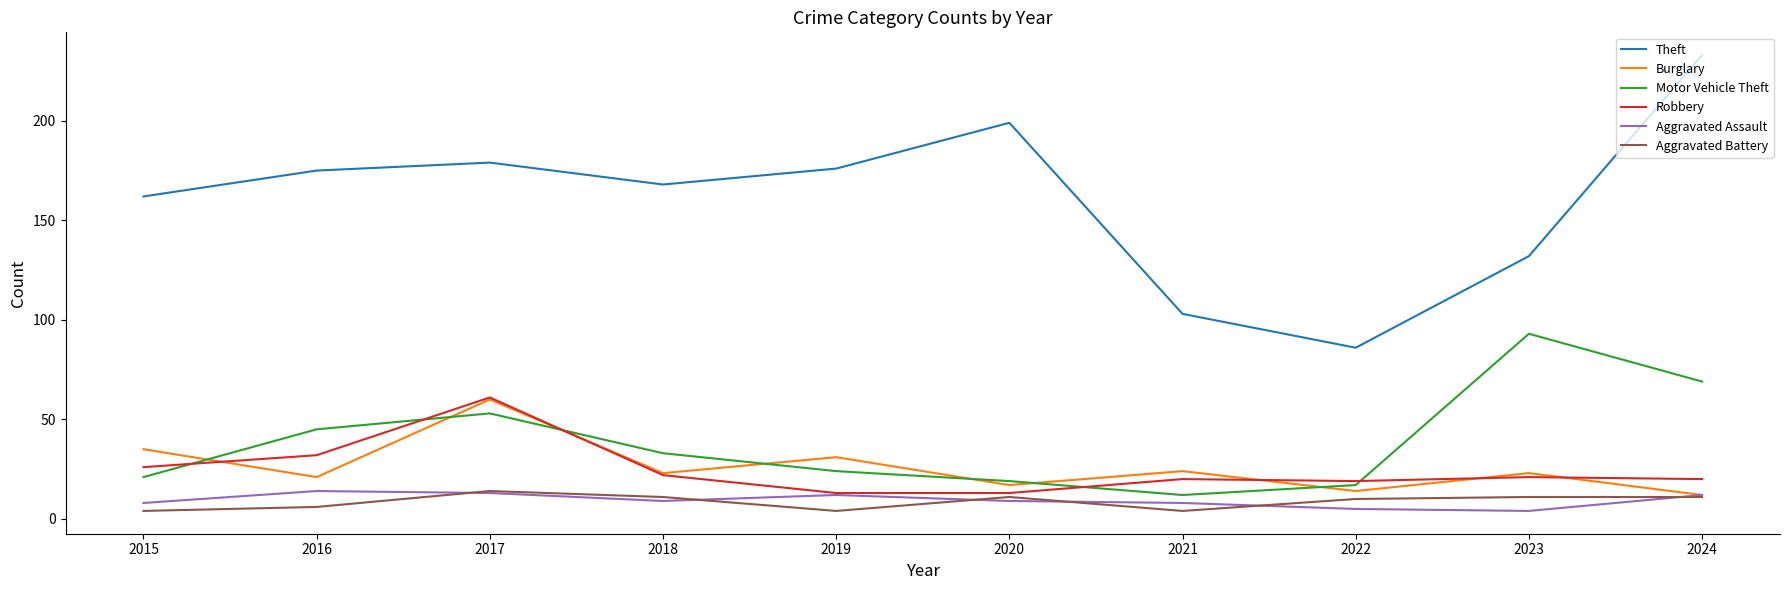

Which series has the widest spread of values?

Theft